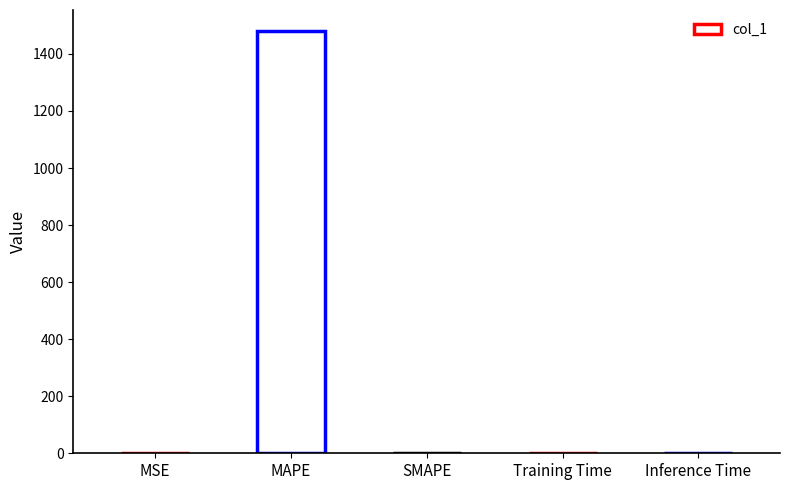

What is the difference between the values at SMAPE and MAPE?

1479.9